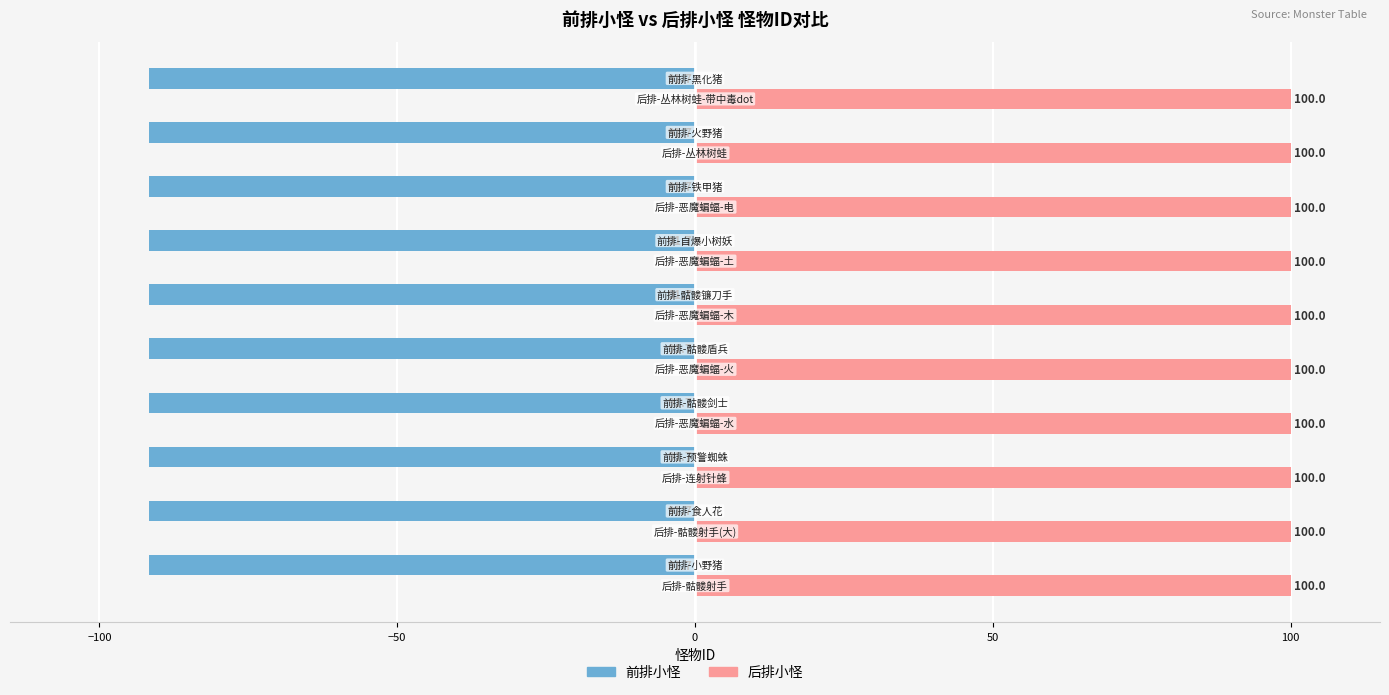

Rank the series by their maximum value, from highest to lowest.

后排小怪, 前排小怪